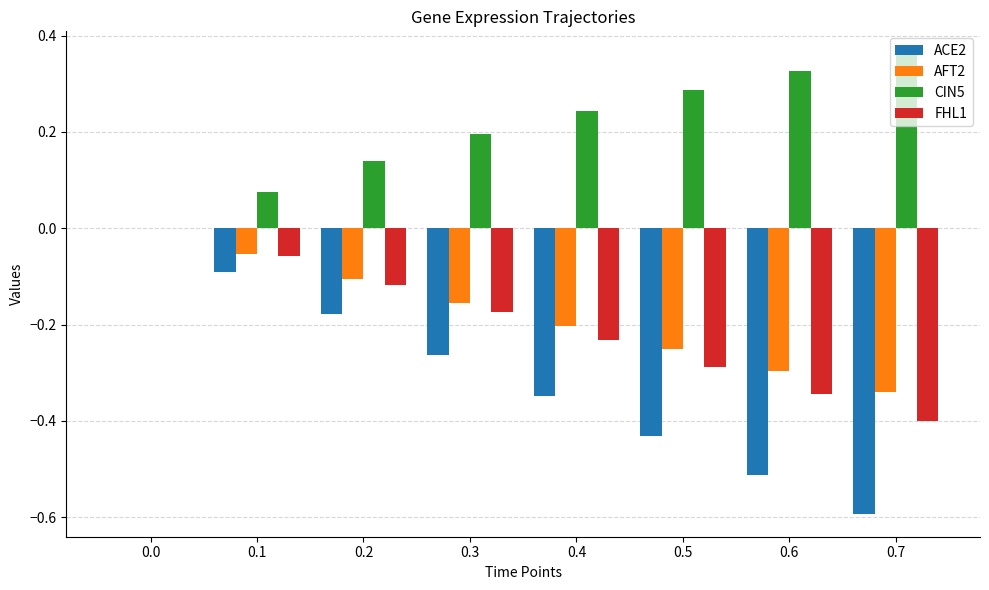

Does the chart contain stacked bars?

No